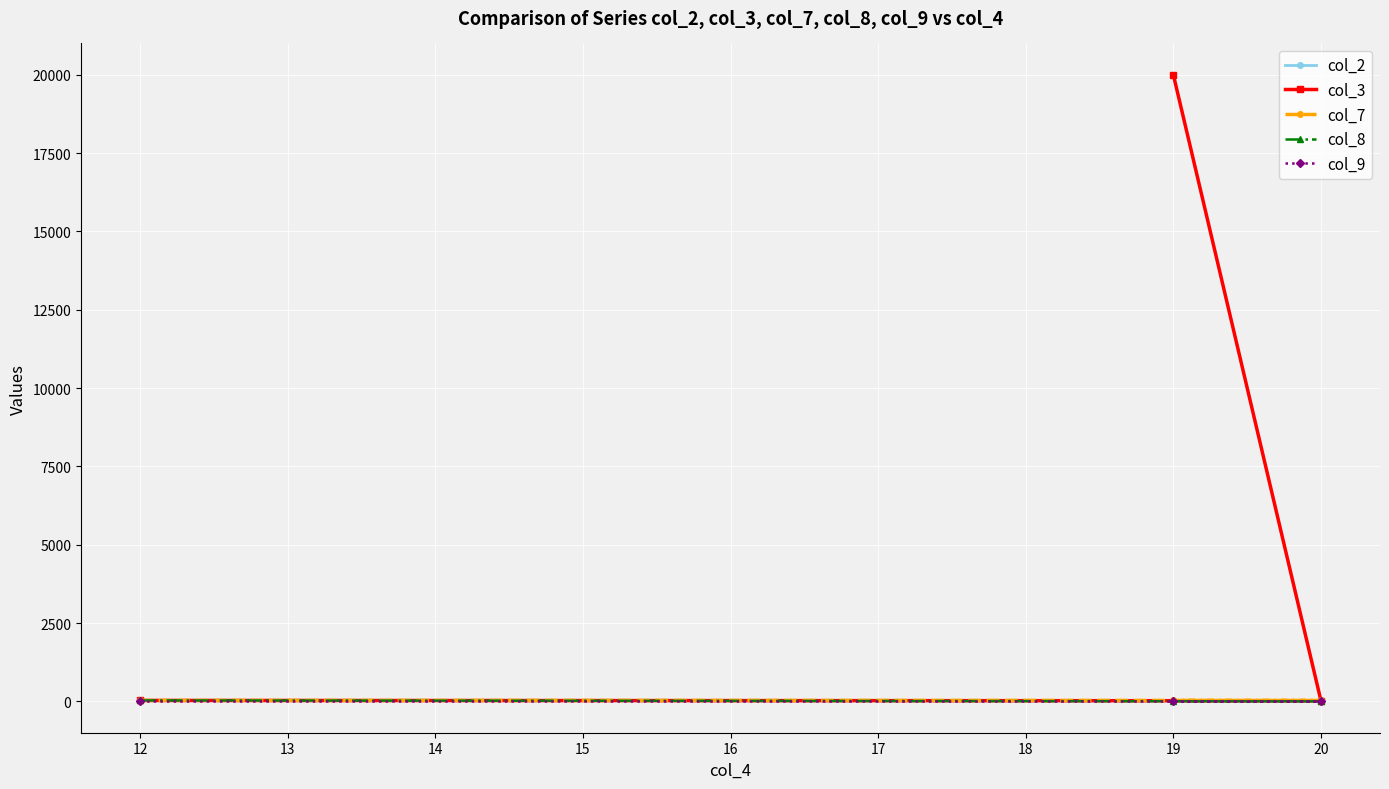

Which series has the largest range (max minus min)?

col_3